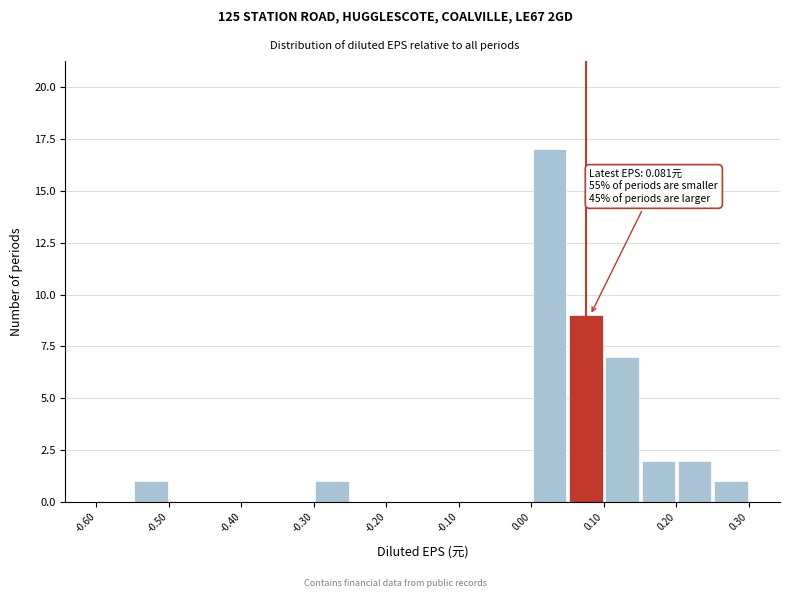

Which range on the x-axis has the tallest bar?

0.00 to 0.05